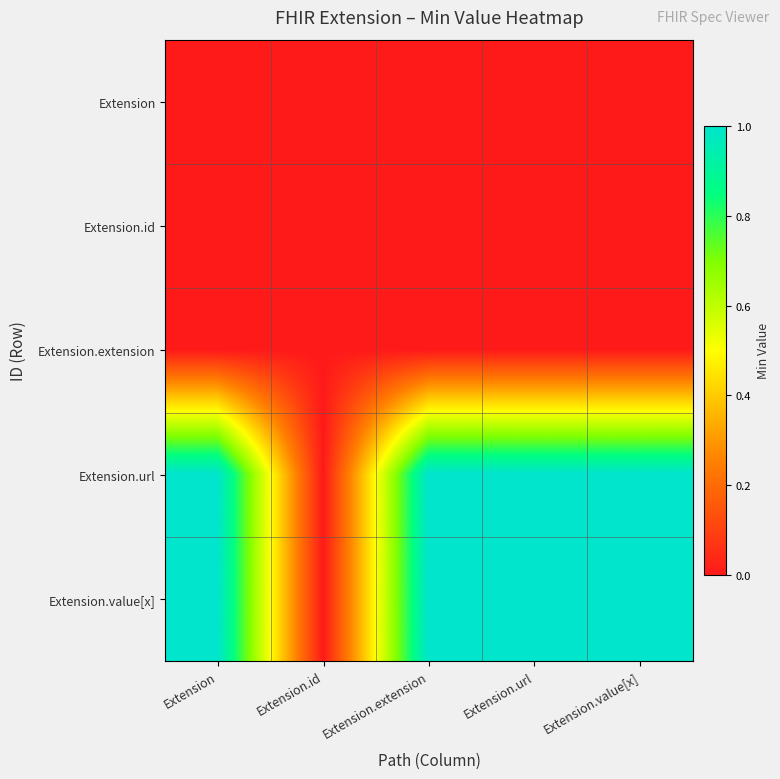

Rank the series at Extension.extension from lowest to highest value.

Extension, Extension.id, Extension.extension, Extension.url, Extension.value[x]